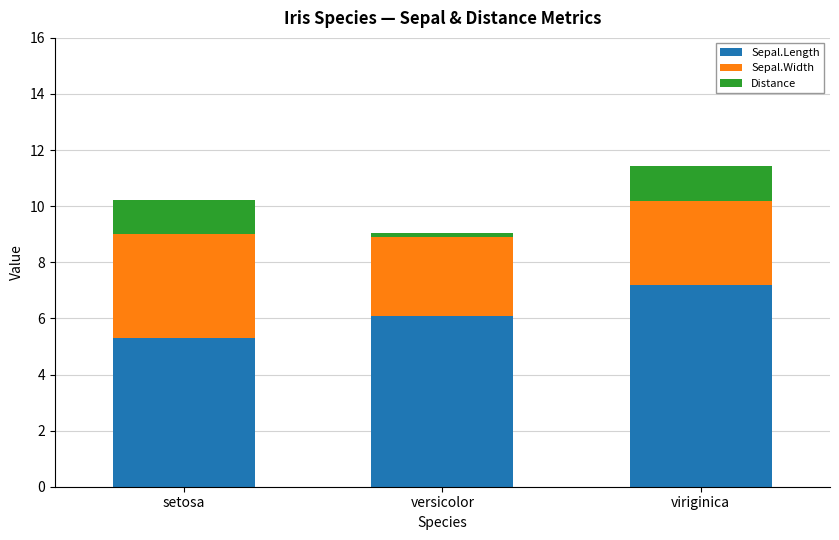

Is it true that Sepal.Length equals 3.5 at setosa?

False